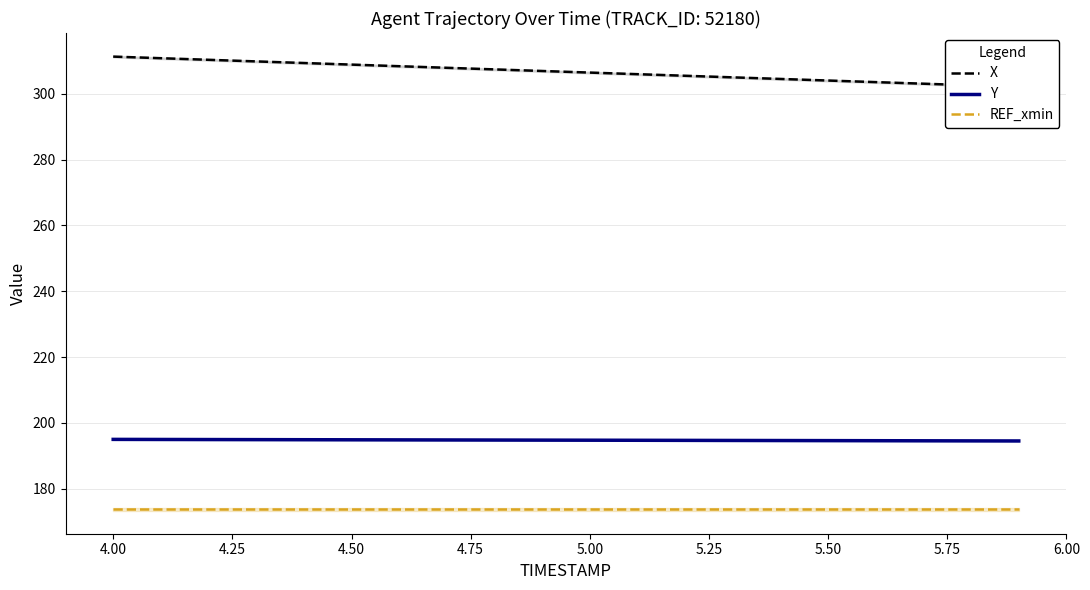

True or false: Y and REF_xmin intersect in this chart.

False